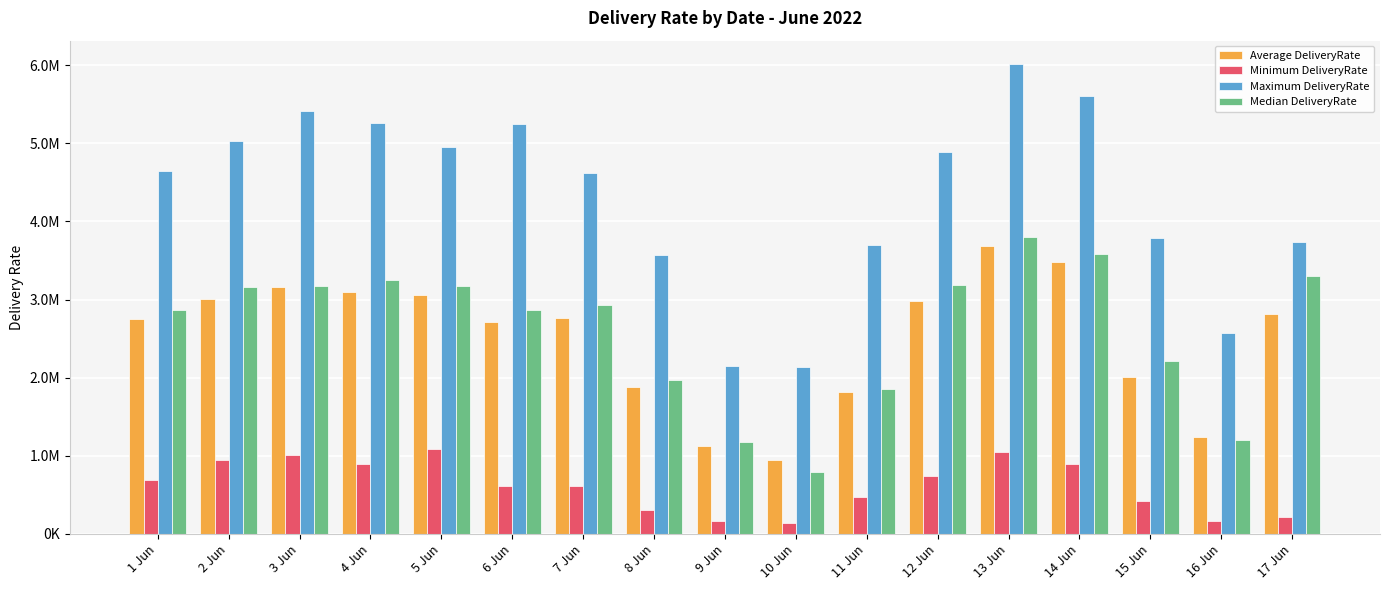

What is the minimum value shown in the chart?

134068.7